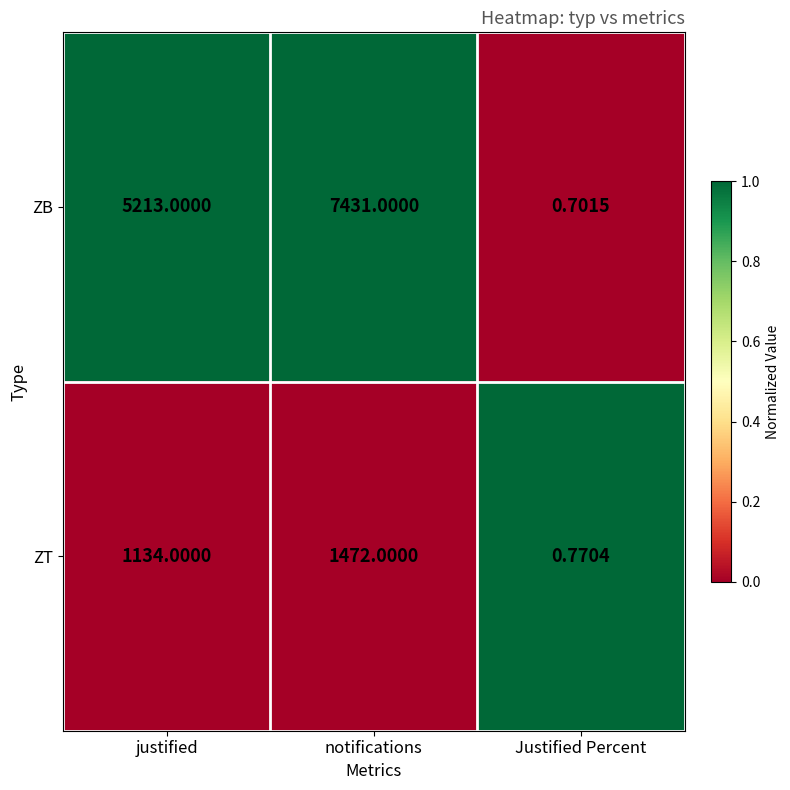

What is the total value across all series at justified?

6347.0